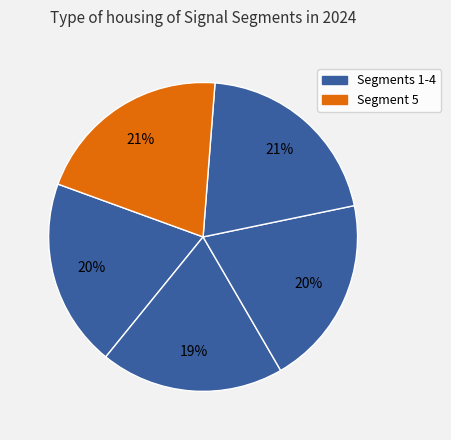

What is the smallest slice in the pie chart?

signal segment 2